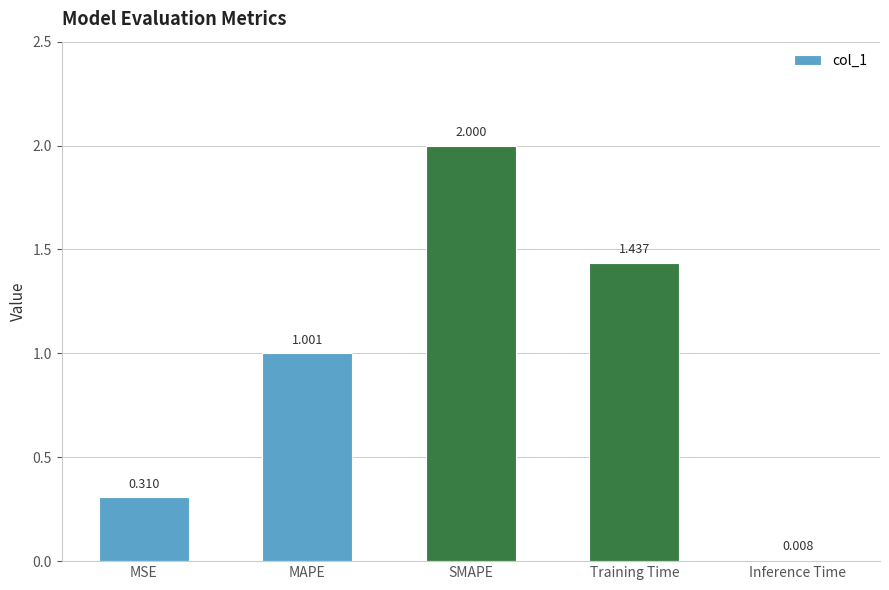

Rank the categories by value from lowest to highest.

Inference Time, MSE, MAPE, Training Time, SMAPE